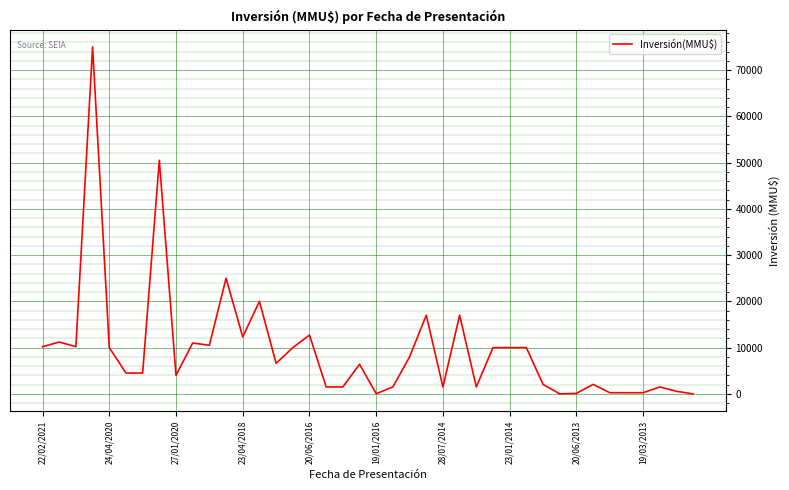

How many values are below 6600?

20